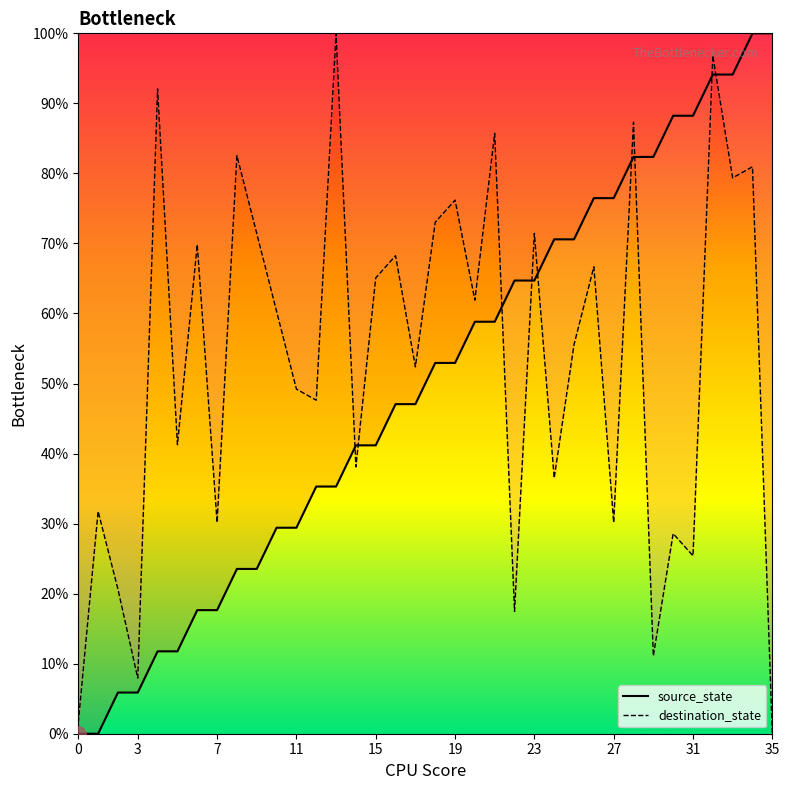

What are all the series names shown in the legend?

source_state, destination_state